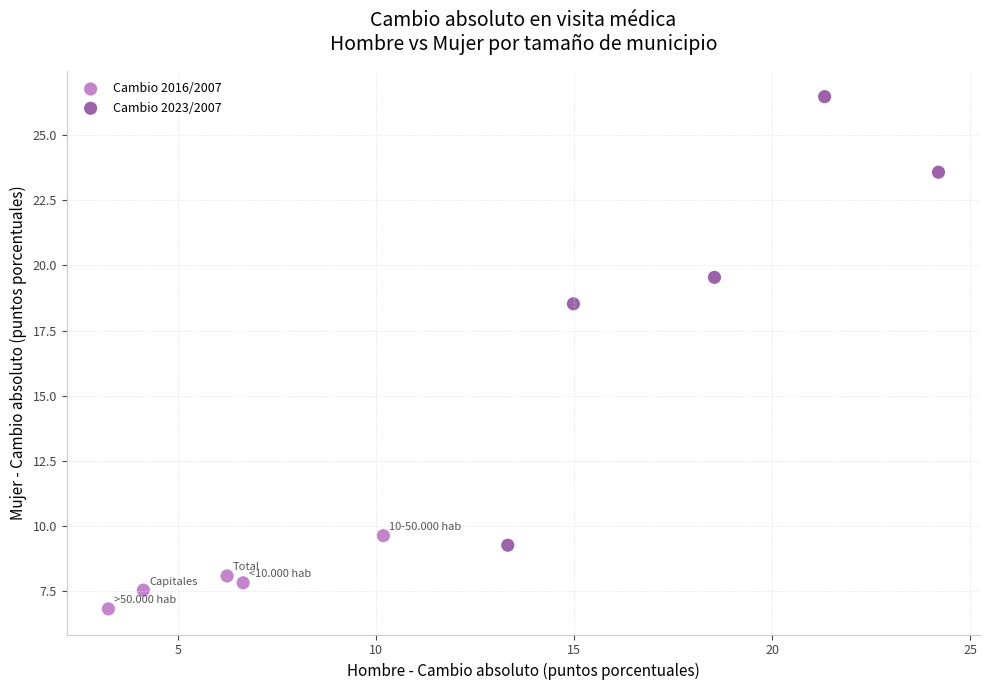

Which series contains the lowest Y value?

Cambio 2016/2007